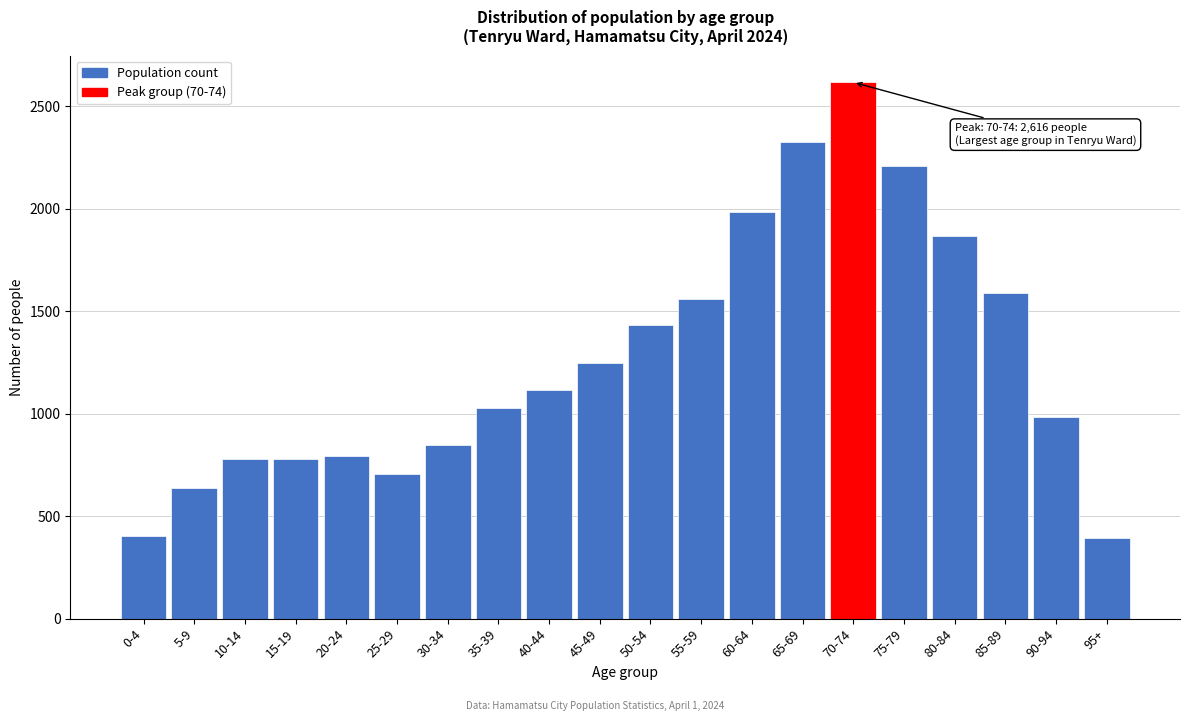

What is the value of the 5th bar from the left?

791